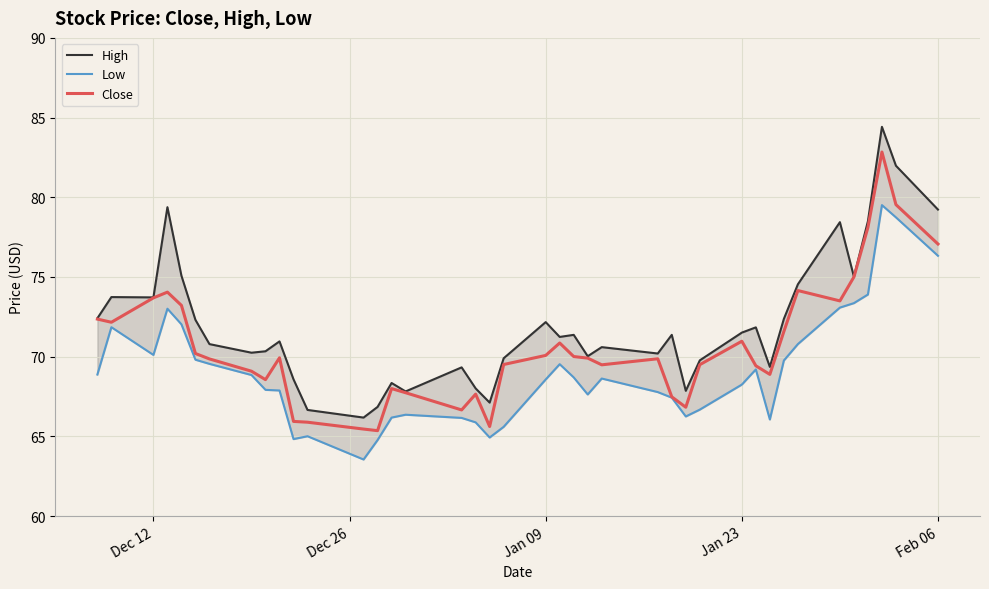

Is it true that High equals 94.2 at 26?

False